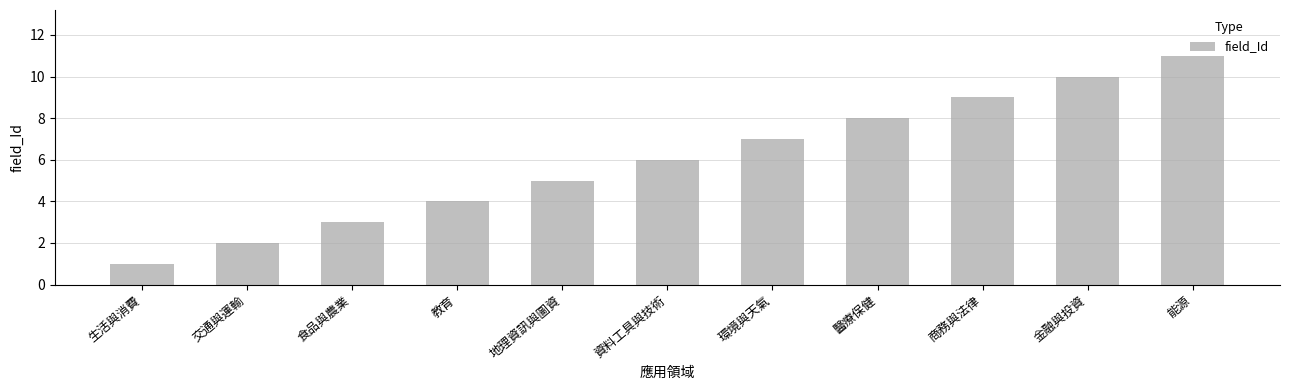

What is the average value?

6